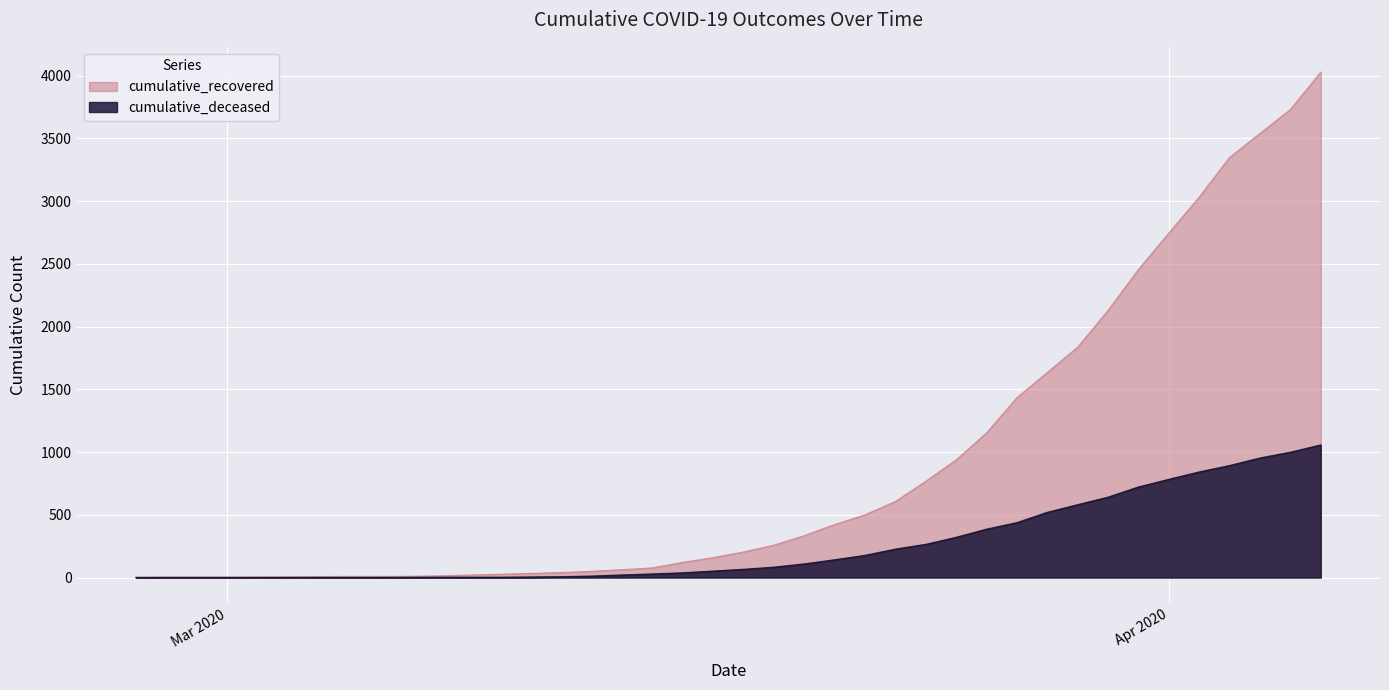

Reading left to right, extract all data points from this chart.

cumulative_recovered: 3	4	4	4	5	6	8	9	9	10	14	20	27	33	40	50	63	77	121	159	204	258	334	423	500	607	768	938	1154	1434	1635	1837	2130	2456	2746	3033	3349	3540	3730	4028
cumulative_deceased: 0	0	0	0	0	0	0	0	0	1	2	2	2	4	6	11	20	28	37	51	65	82	108	141	176	226	264	320	385	437	519	580	640	721	782	841	892	952	998	1056